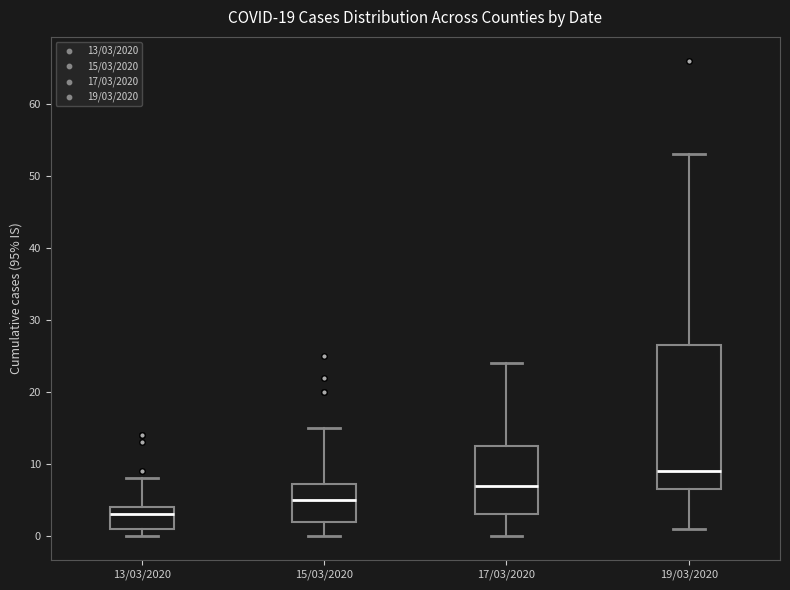

Which box has the highest median line?

19/03/2020